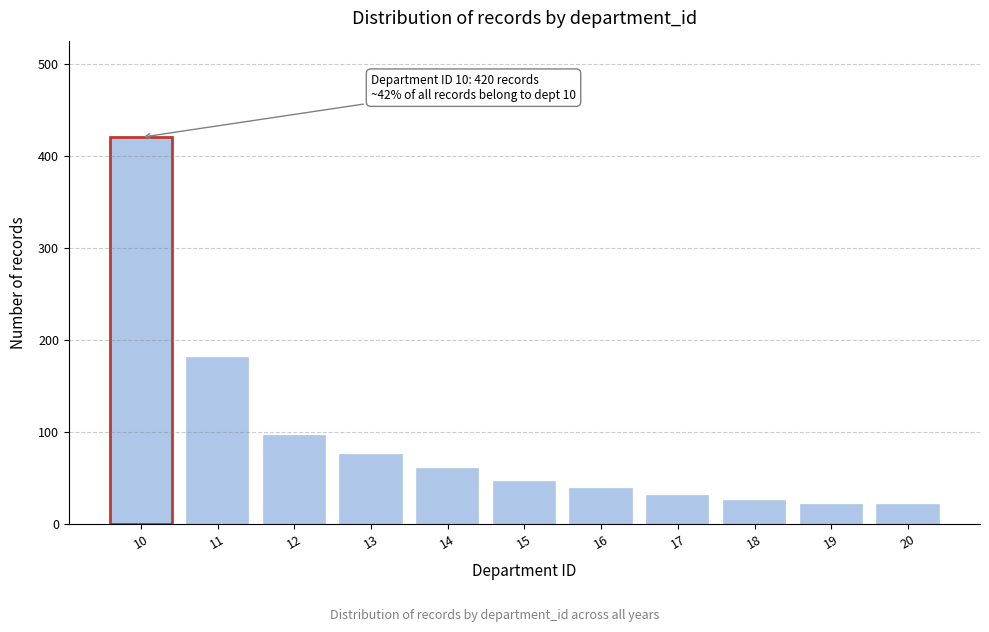

Reading right to left, list all the values displayed in this chart.

20	20	25	30	38	45	60	75	95	180	420